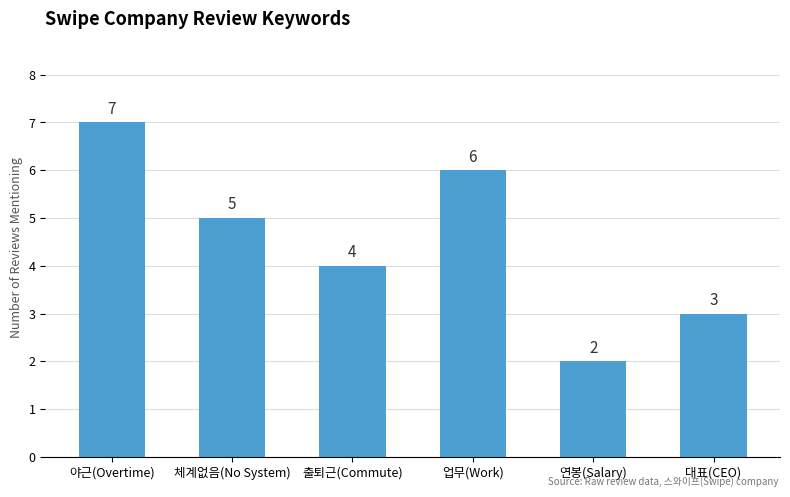

Rank the categories by value from highest to lowest.

야근(Overtime), 업무(Work), 체계없음(No System), 출퇴근(Commute), 대표(CEO), 연봉(Salary)